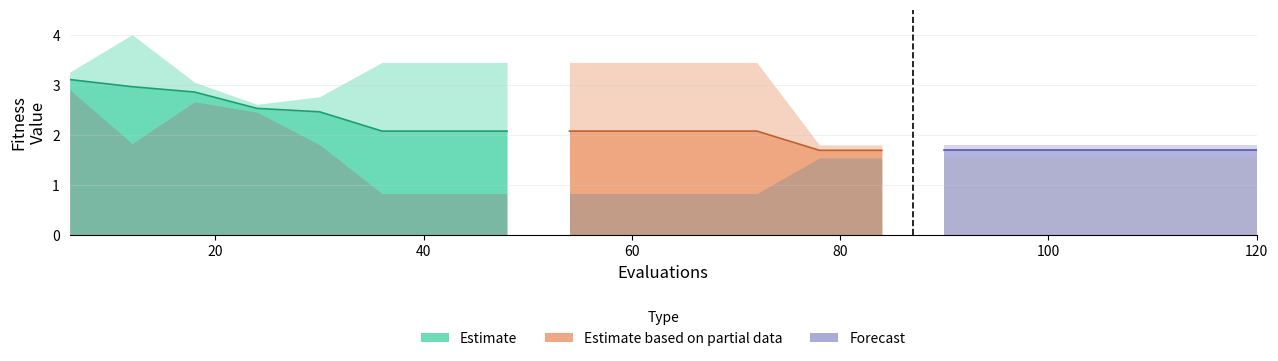

How many values in the worst series are below 3?

10